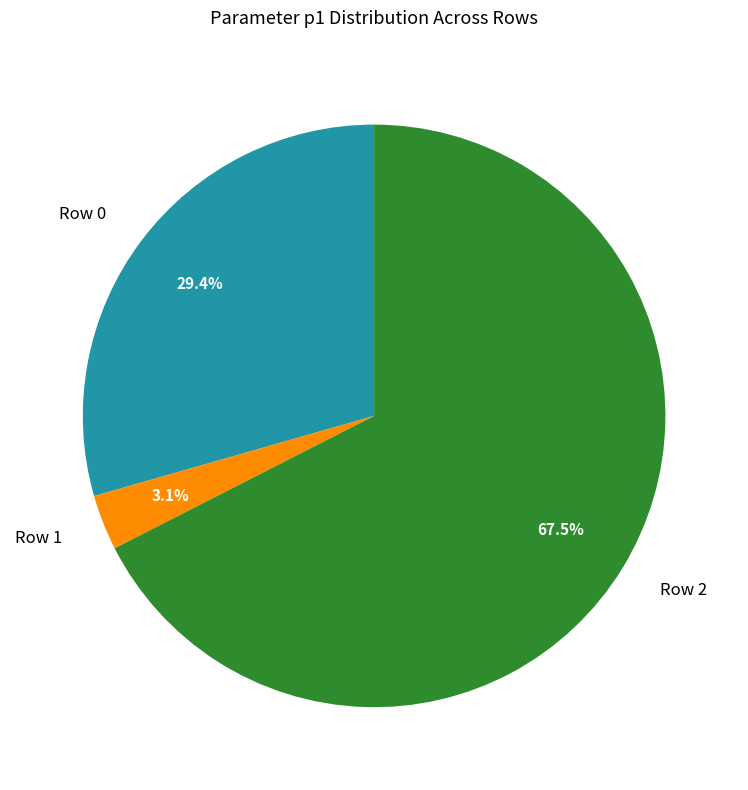

Count the number of slices in the pie.

3